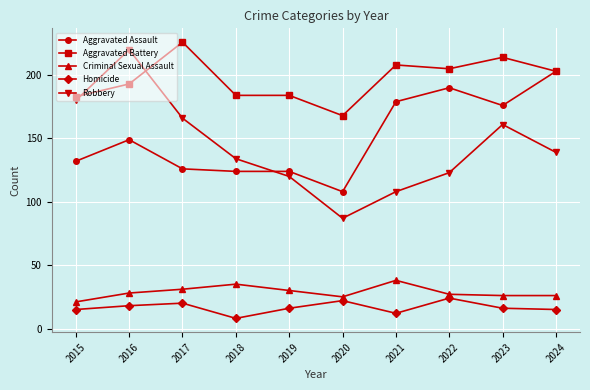

What are all the series names shown in the legend?

Aggravated Assault, Aggravated Battery, Criminal Sexual Assault, Homicide, Robbery